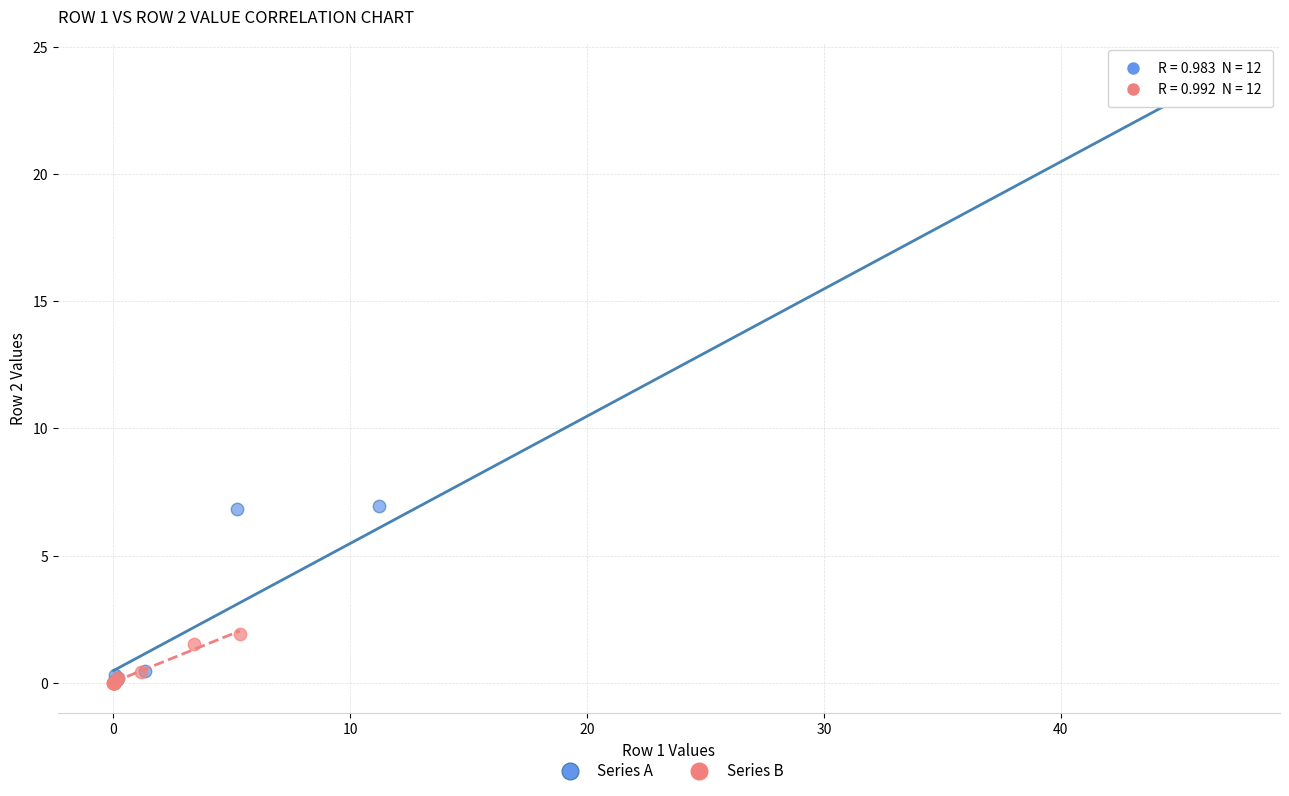

Which series has the widest spread of Y values?

Series A